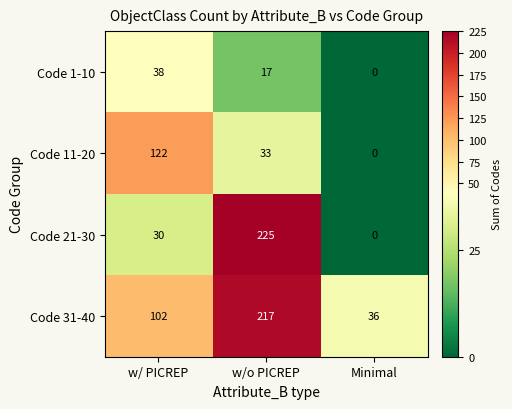

What is the total value across all series at w/o PICREP?

492